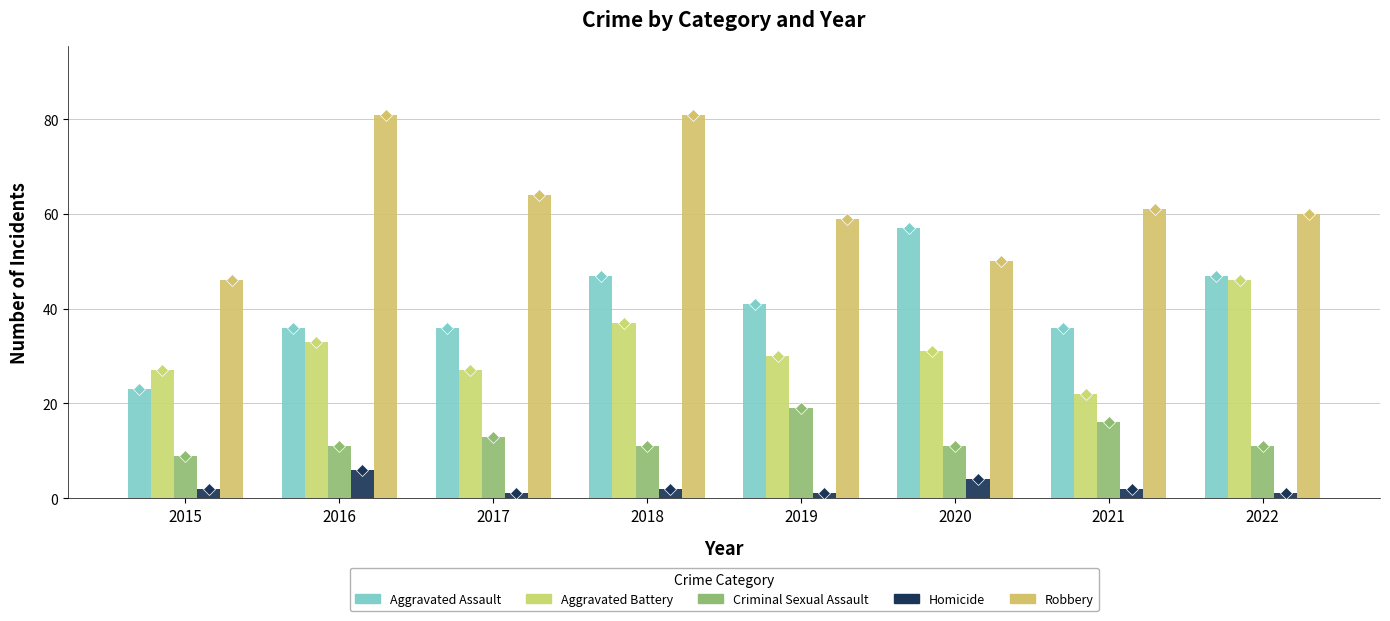

How many Homicide values are between 1 and 4?

7